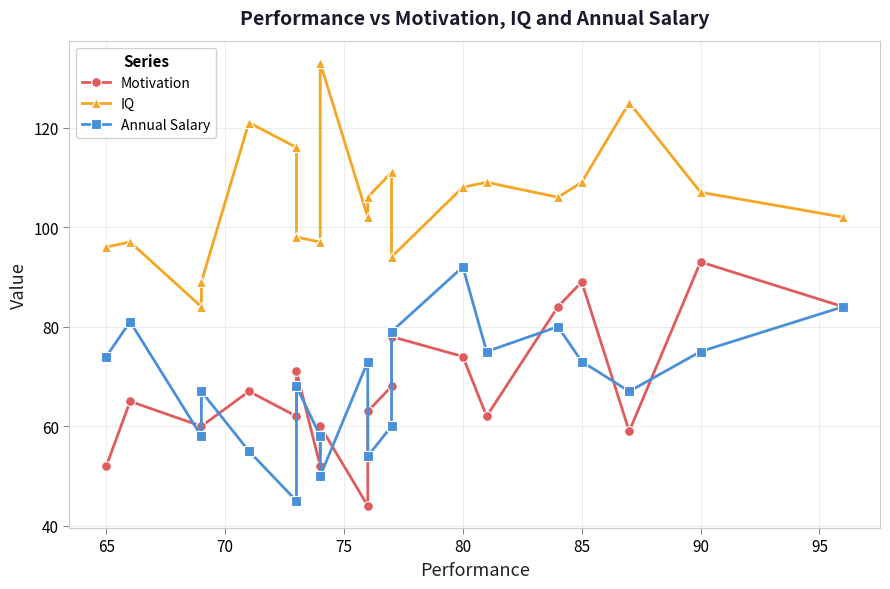

Reading left to right, extract all data points from this chart.

Motivation: 52	65	60	60	67	62	71	52	60	44	63	68	78	74	62	84	89	59	93	84
IQ: 96	97	84	89	121	116	98	97	133	102	106	111	94	108	109	106	109	125	107	102
Annual Salary: 74	81	58	67	55	45	68	58	50	73	54	60	79	92	75	80	73	67	75	84